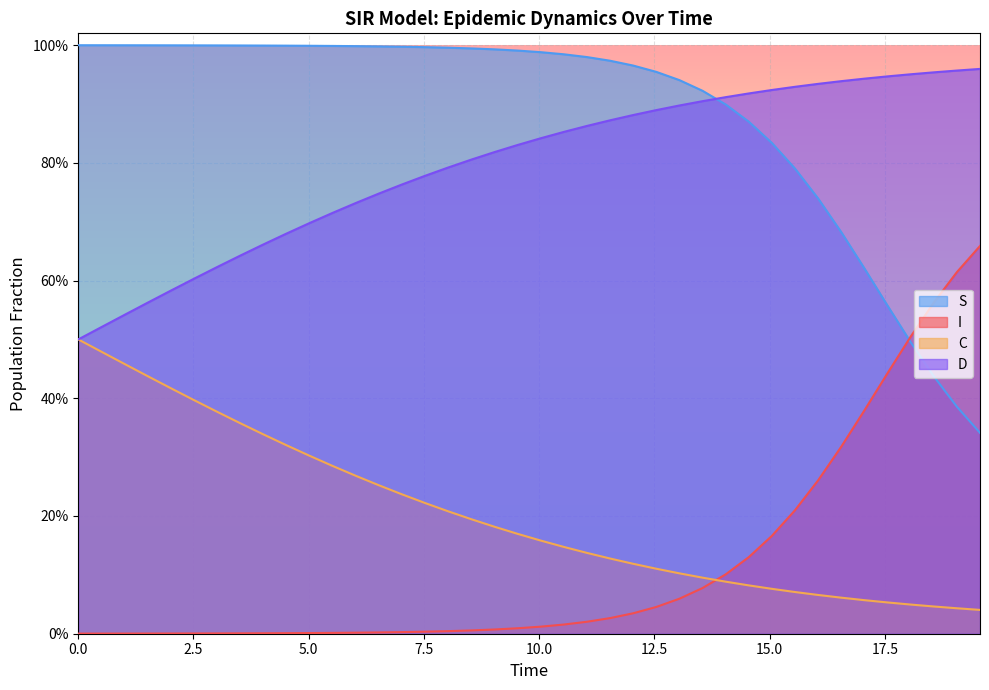

True or false: I and S intersect in this chart.

True